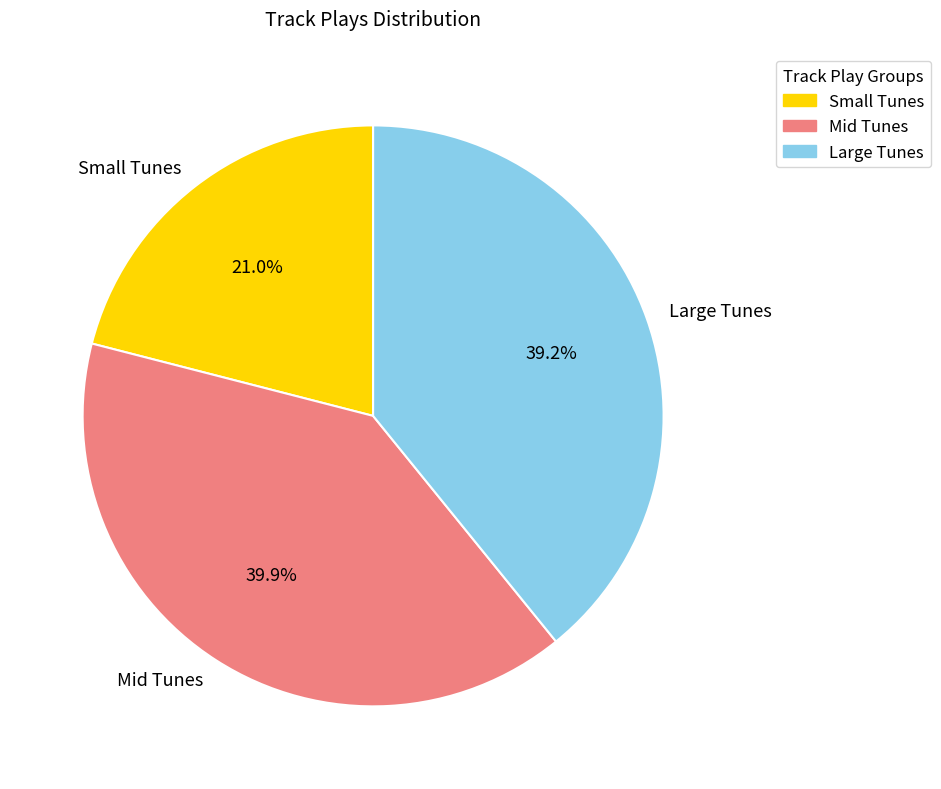

Which category has the smallest portion of the pie?

Small Tunes